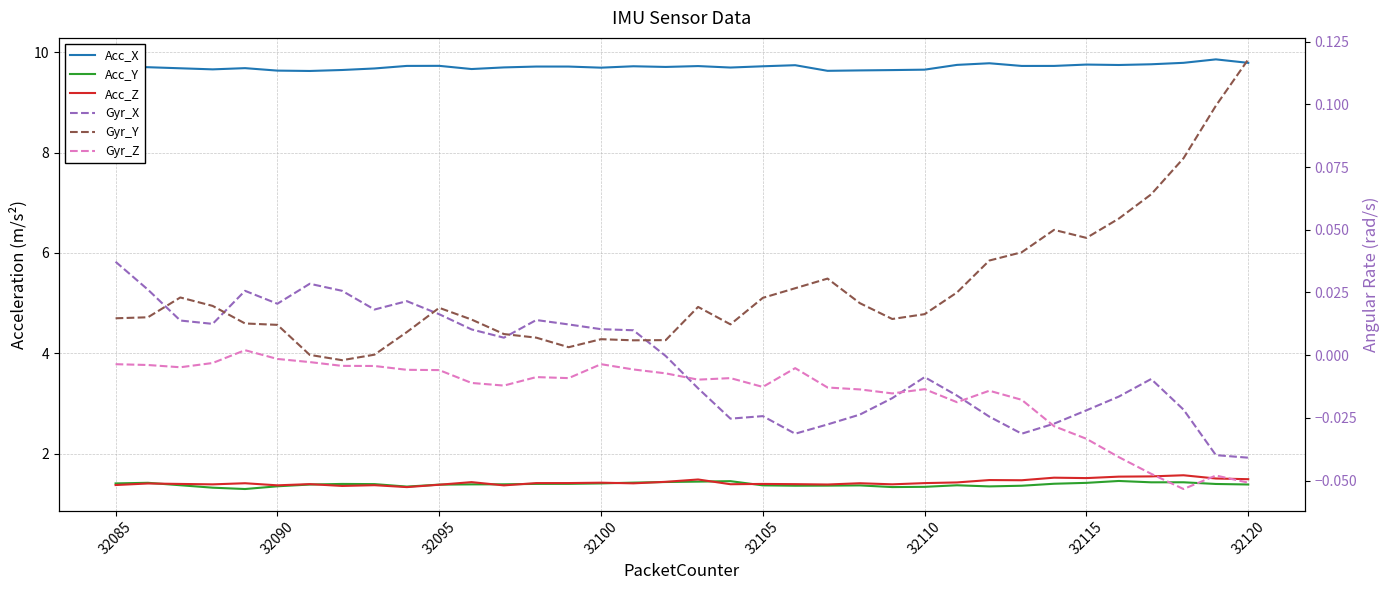

True or false: Acc_X and Acc_Y intersect in this chart.

False